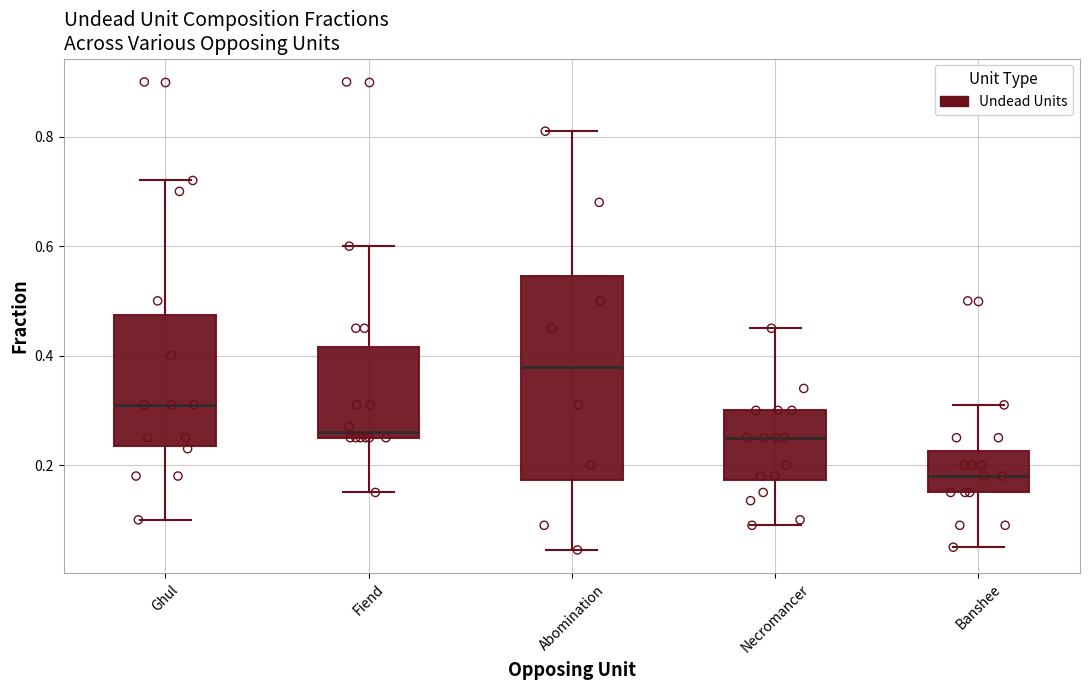

Where is the upper edge of the box for Banshee on the y-axis? The values are not printed on the chart, so give them approximately, as read against the axis.

0.22